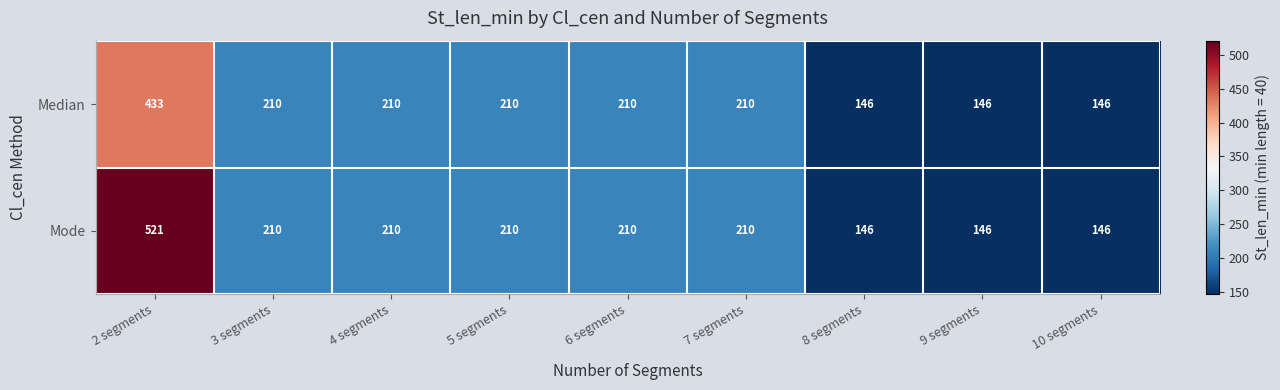

What is the difference between the maximum and minimum values in the Mode series?

375